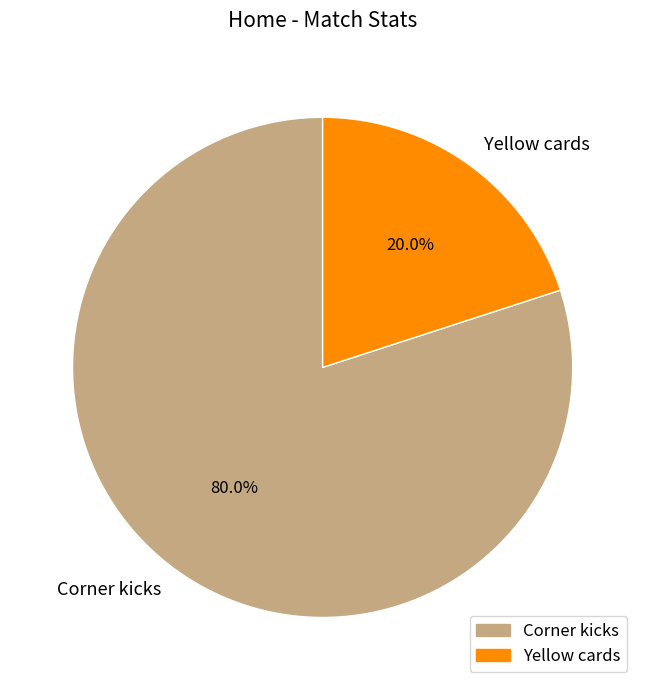

What is the smallest slice in the pie chart?

Yellow cards